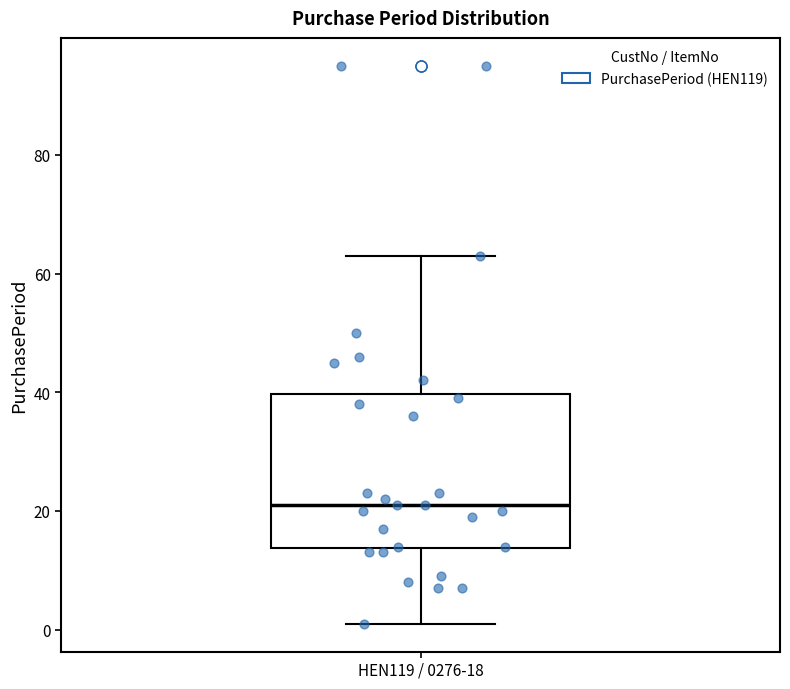

Where is the upper edge of the box for HEN119 / 0276-18 on the y-axis? The values are not printed on the chart, so give them approximately, as read against the axis.

40